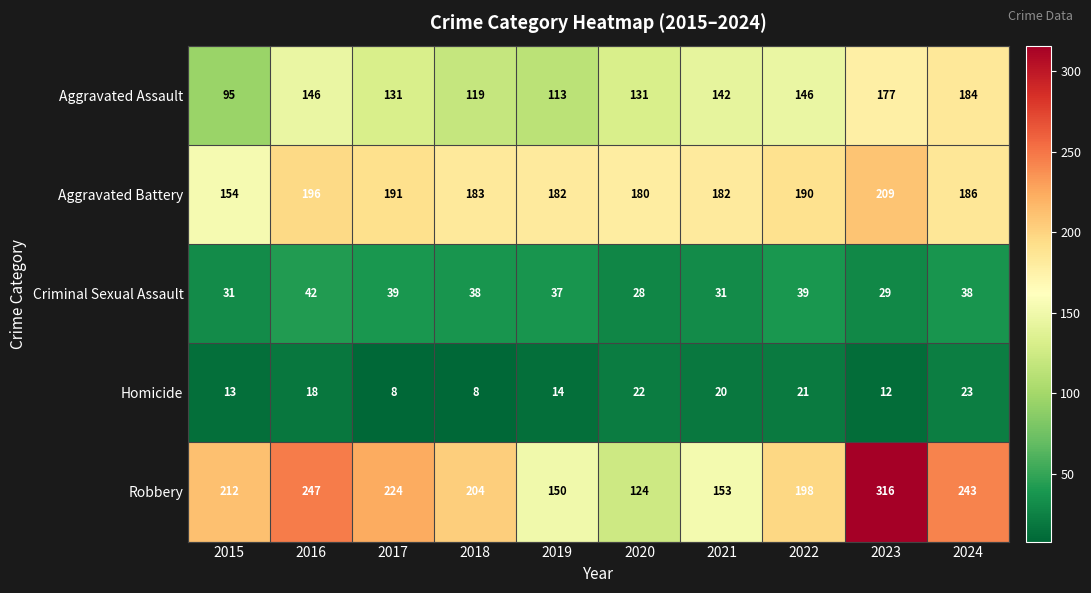

What is the spread (max minus min) of values at 2022?

177